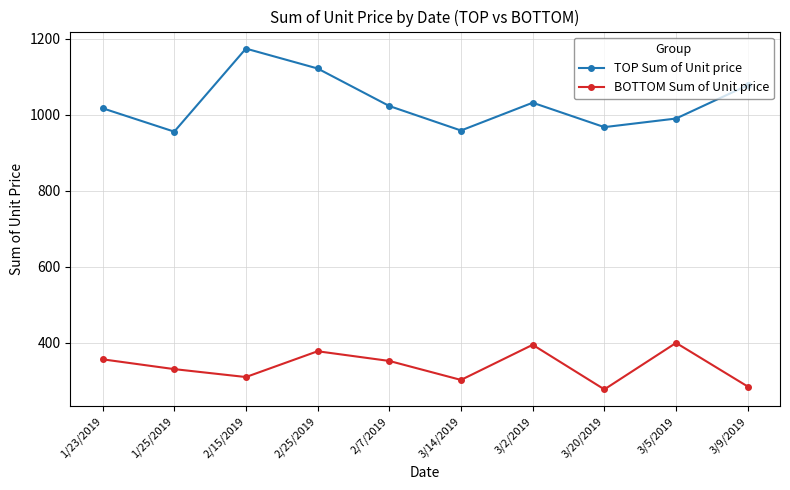

True or false: TOP Sum of Unit price and BOTTOM Sum of Unit price intersect in this chart.

False